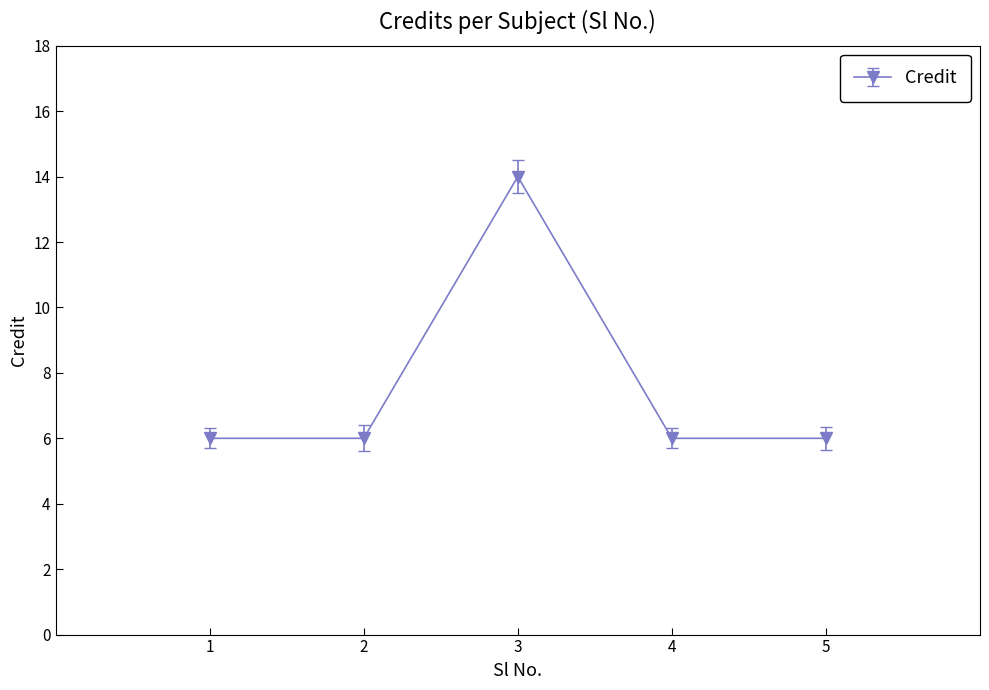

At which category does the data reach its first local peak?

3